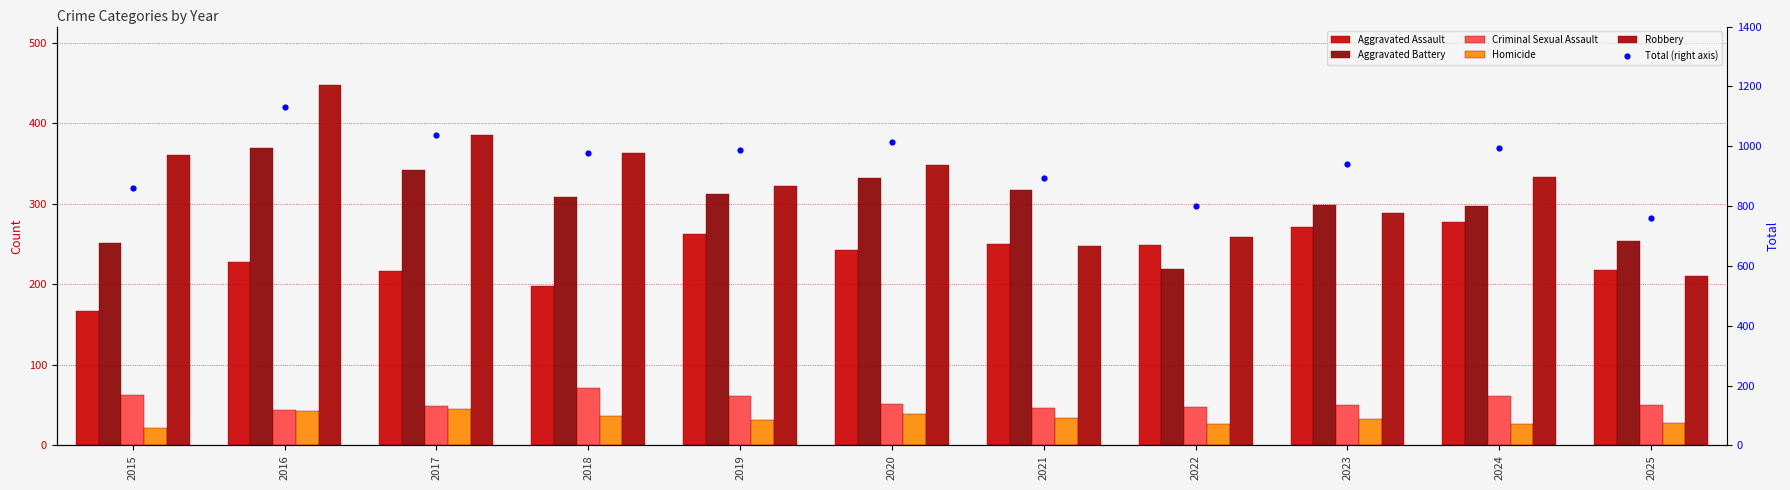

What are all the series names shown in the legend?

Aggravated Assault, Aggravated Battery, Criminal Sexual Assault, Homicide, Robbery, Total (right axis)